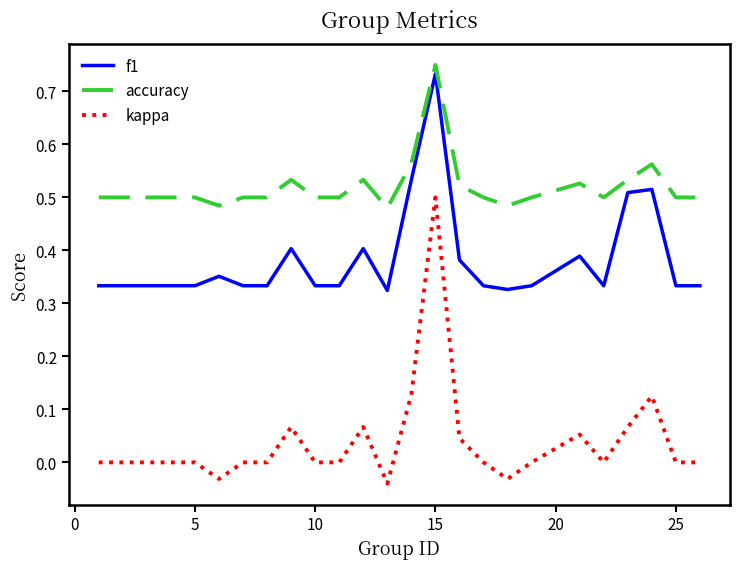

Does the chart have visible grid lines?

No